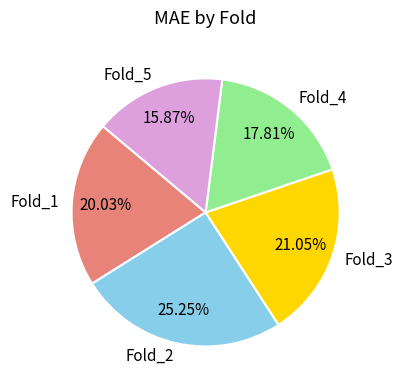

Between Fold_5 and Fold_2, which is larger?

Fold_2